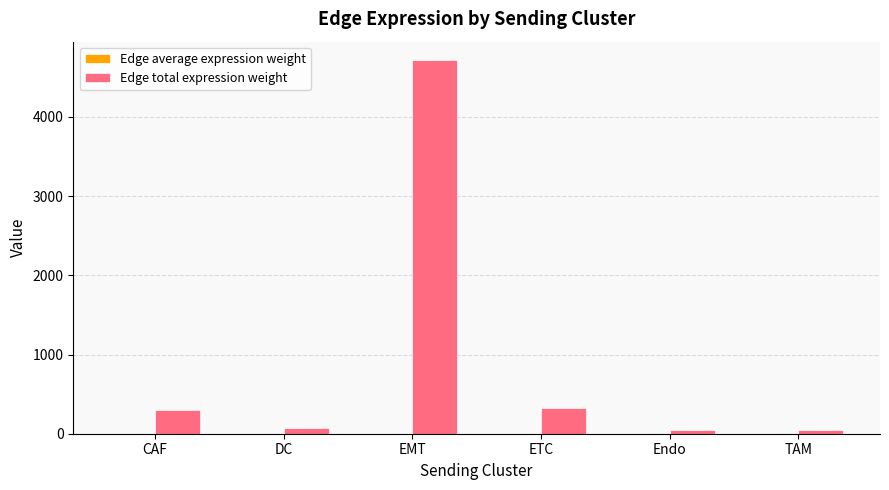

The Edge total expression weight series shows 485.3 at ETC. True or false?

False